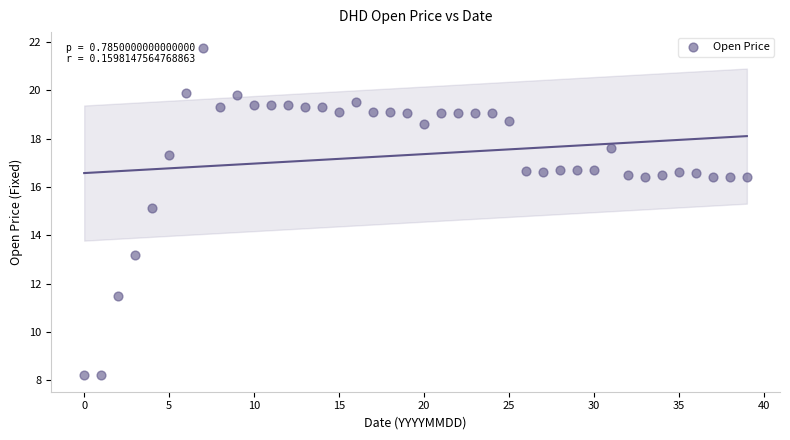

What Y value in the scatter plot is closest to 14?

13.2